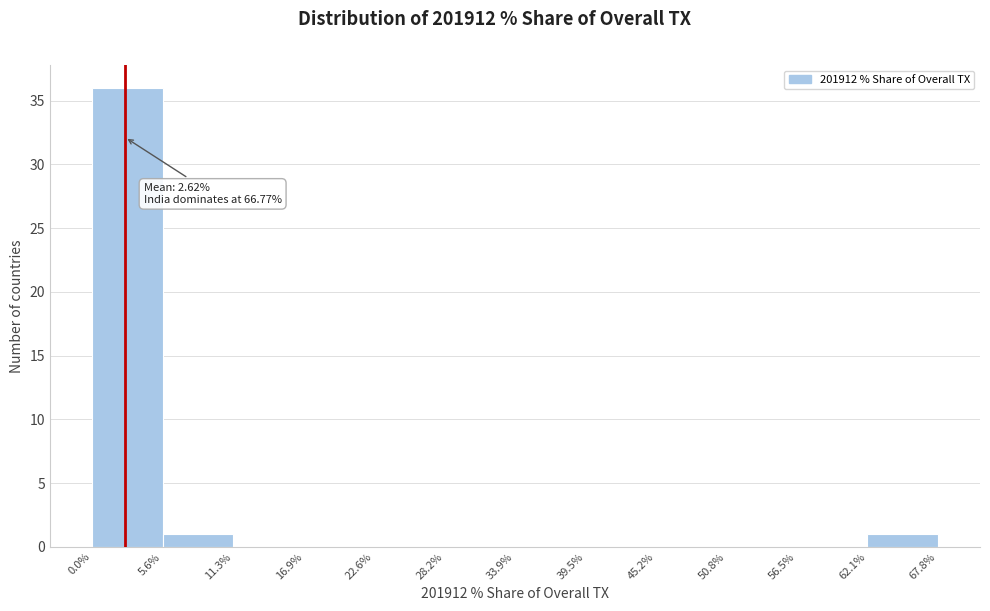

Which range on the x-axis has the tallest bar?

0.0% to 5.6%